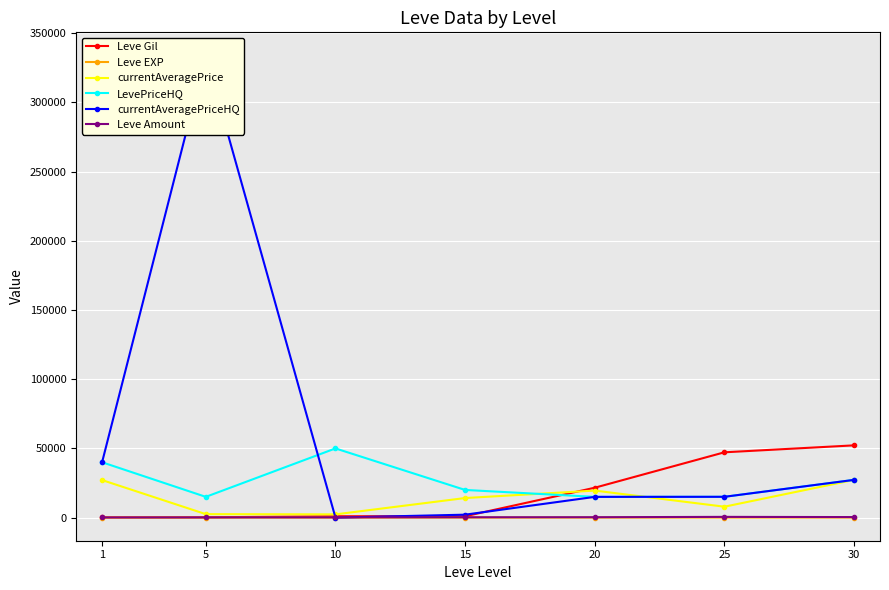

Is the value of currentAveragePrice at 1 greater than the value of Leve Gil at 25?

No